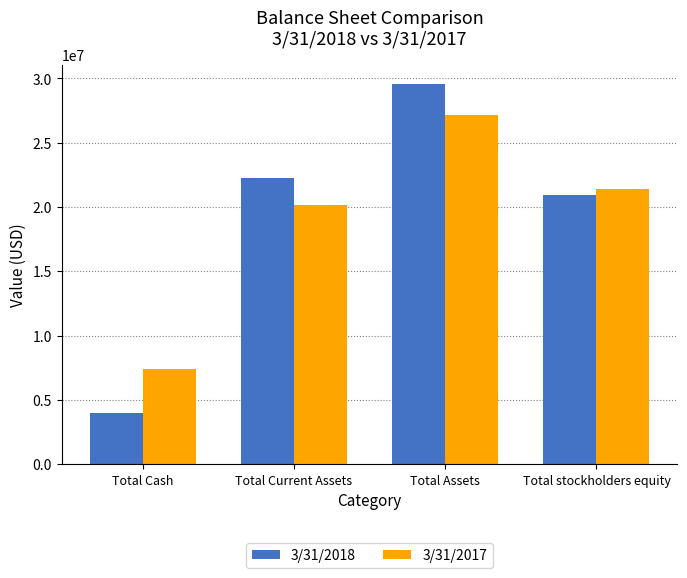

How many data points does each series have?

4